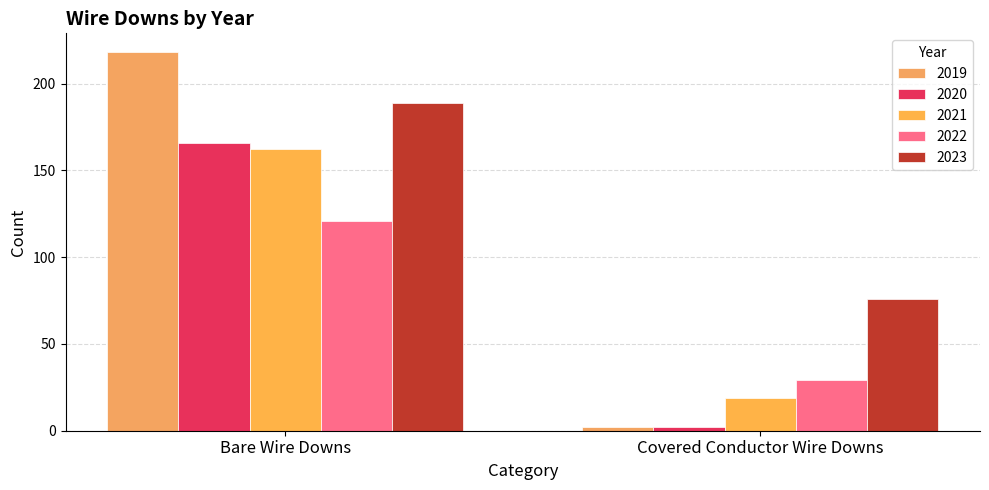

Which series has the largest range (max minus min)?

2019